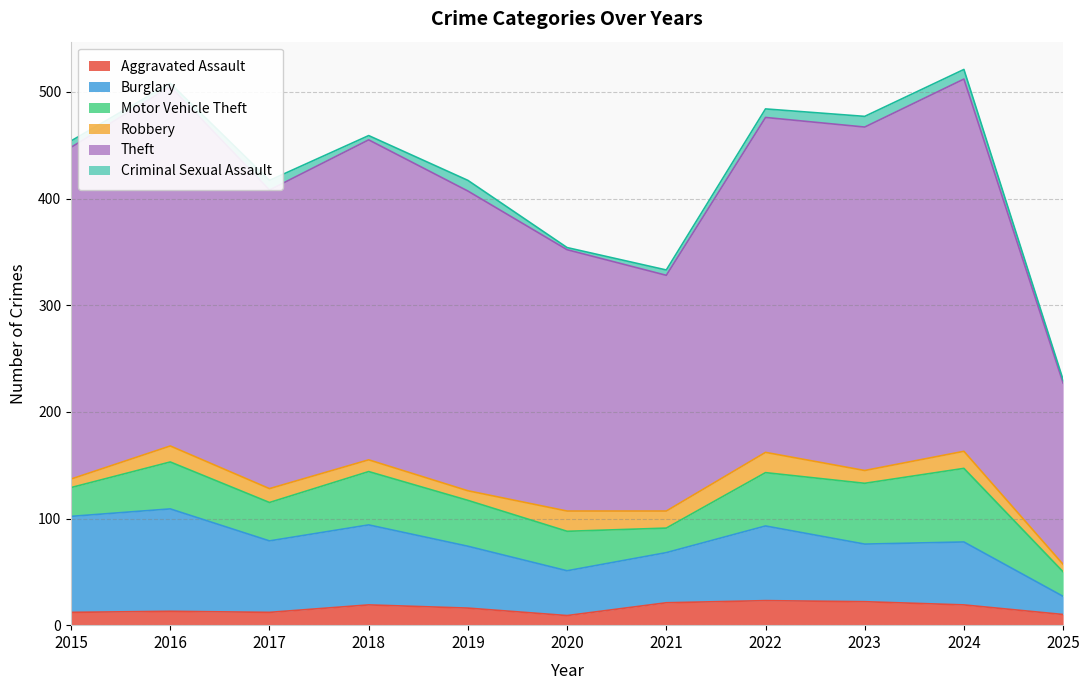

What is the difference between the second highest and minimum values in the Robbery series?

12